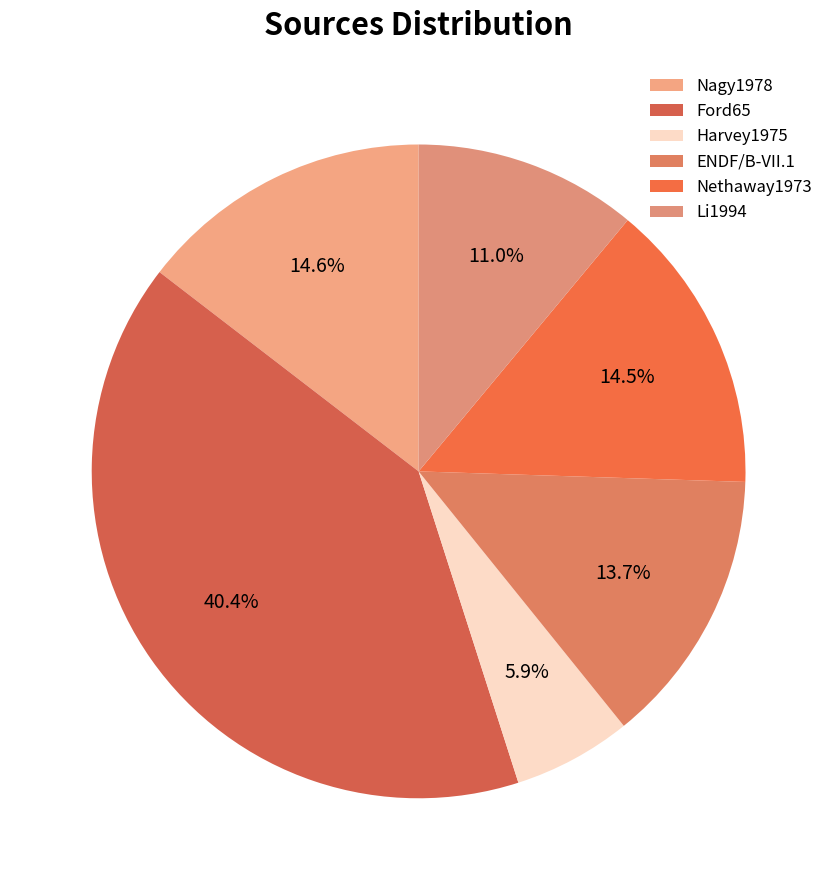

What percentage is NOT represented by Li1994?

89.0%